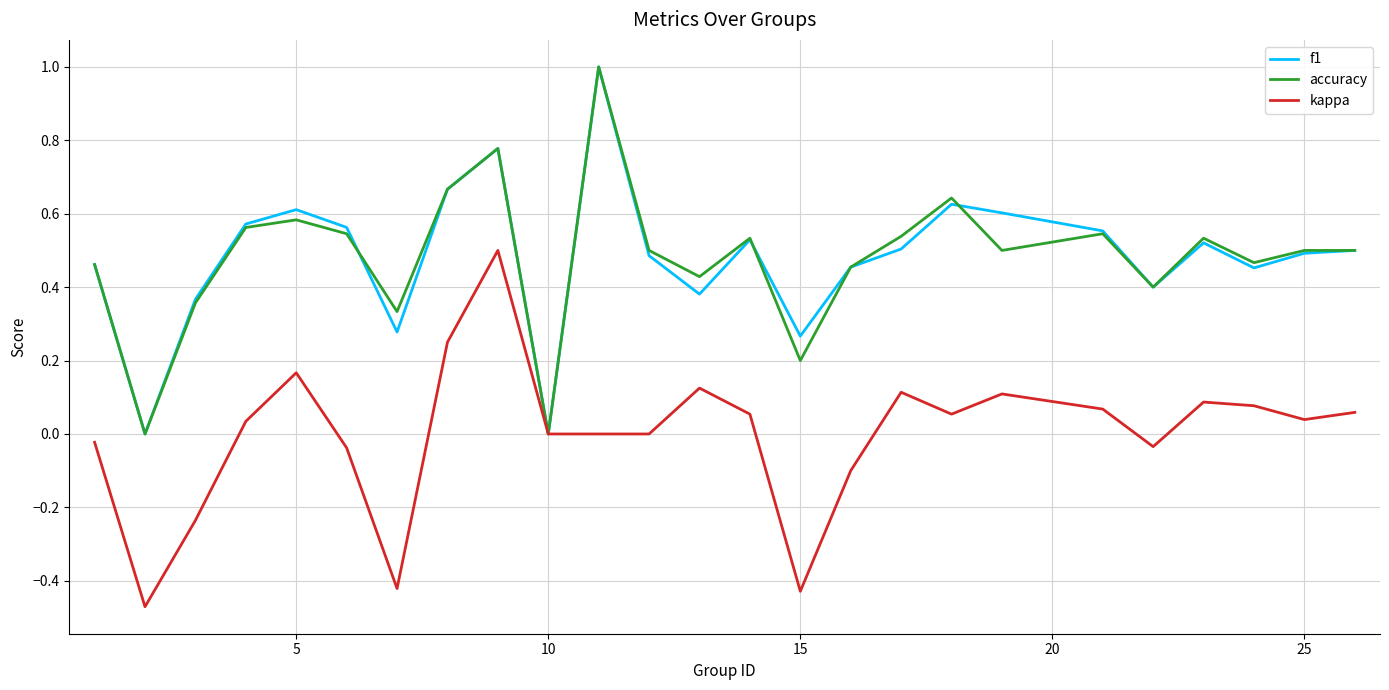

What is the greatest value displayed?

1.0